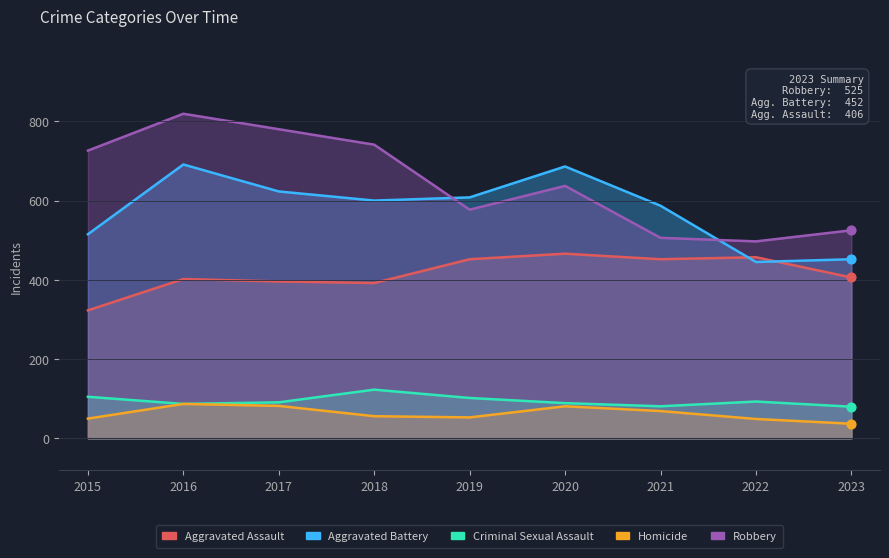

Which series has the largest Y range (max minus min)?

Robbery